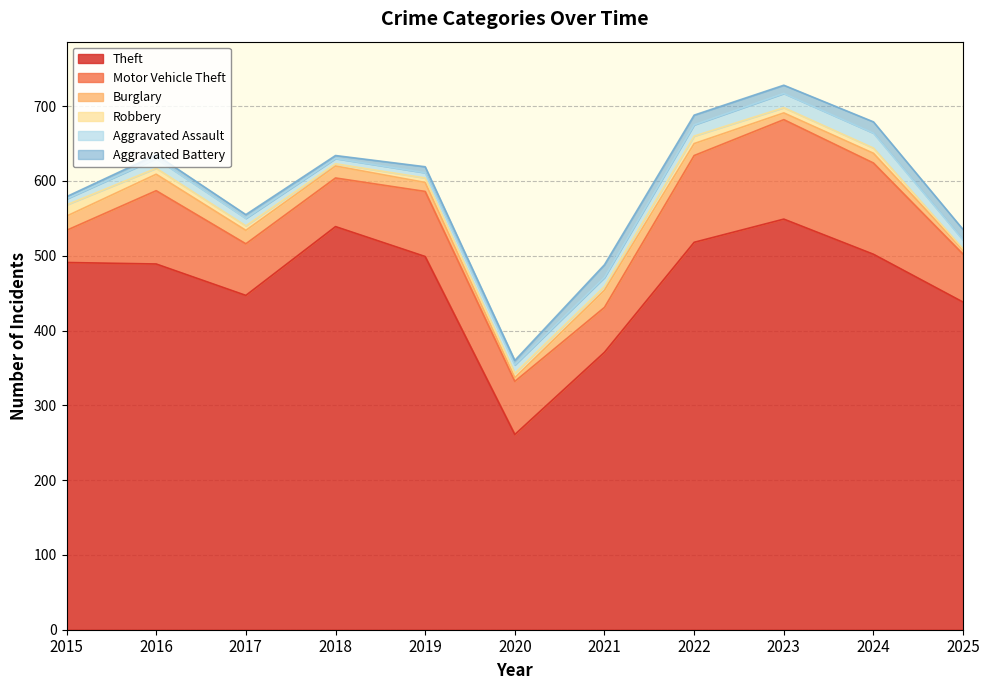

What is the sum of all Burglary values?

159